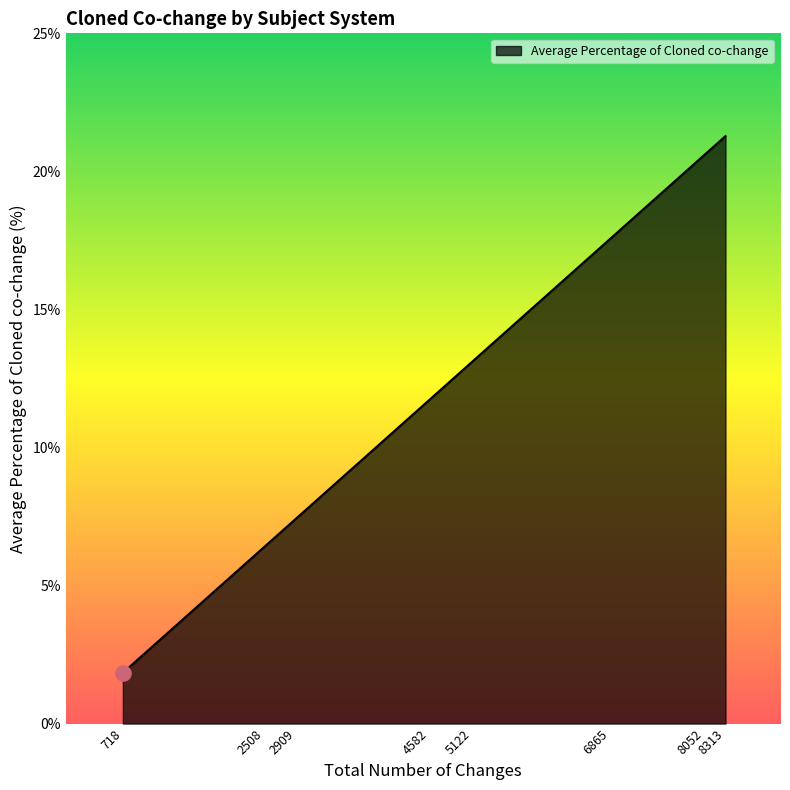

What is the change in value from 718 to 2909?

+5.6